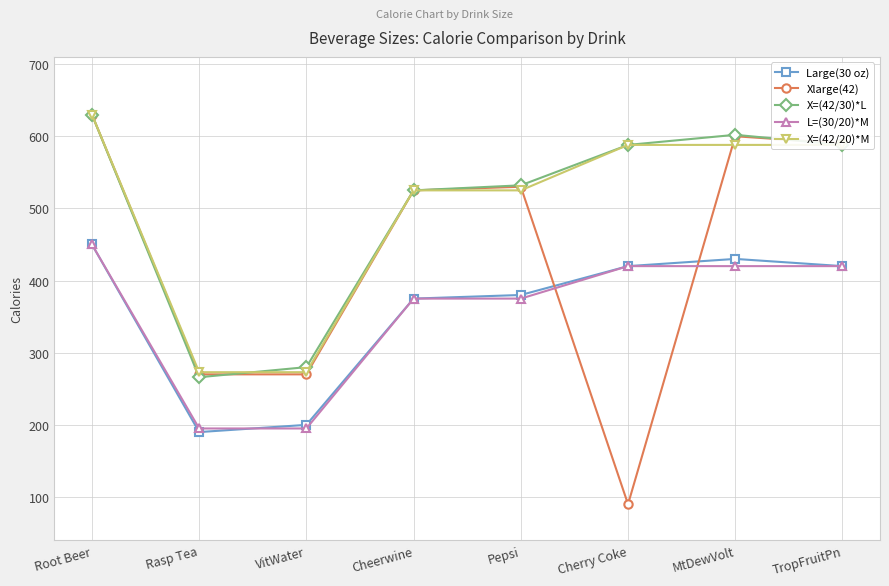

What is the total value across all series at MtDewVolt?

2640